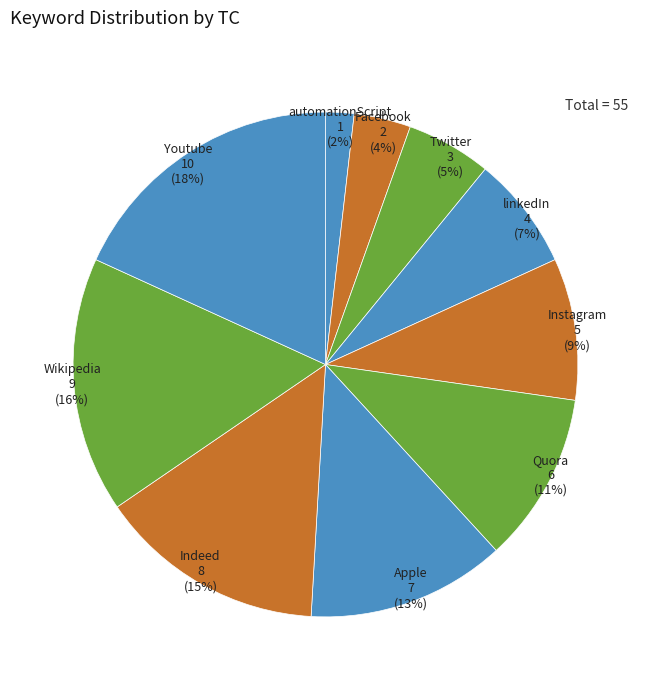

Which category has the smallest portion of the pie?

automationScript